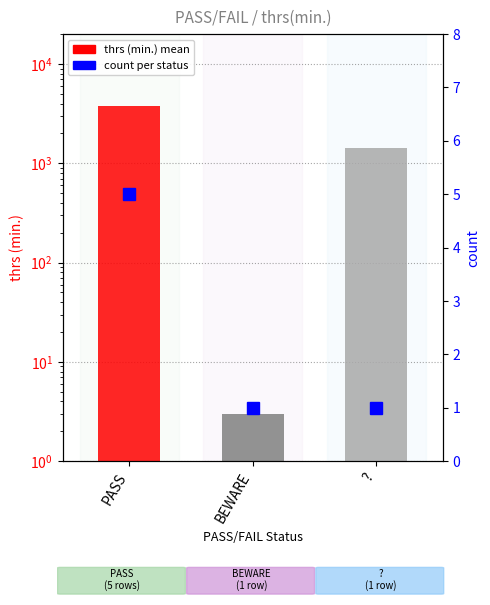

The value of thrs (min.) at ? is 1876.8. True or false?

False